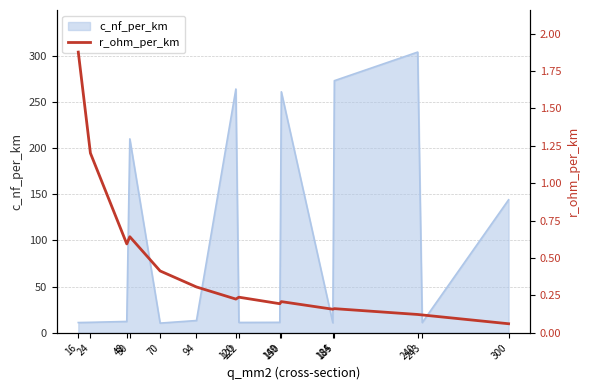

What is the highest value of the c_nf_per_km series?

304.0